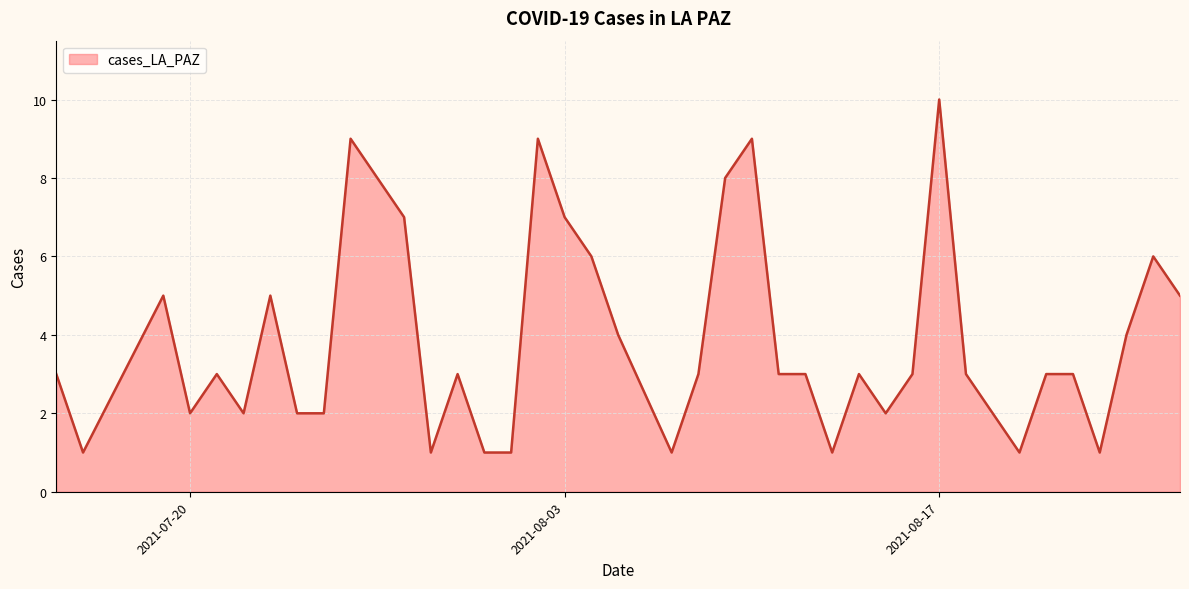

What is the difference between the maximum and minimum values?

9